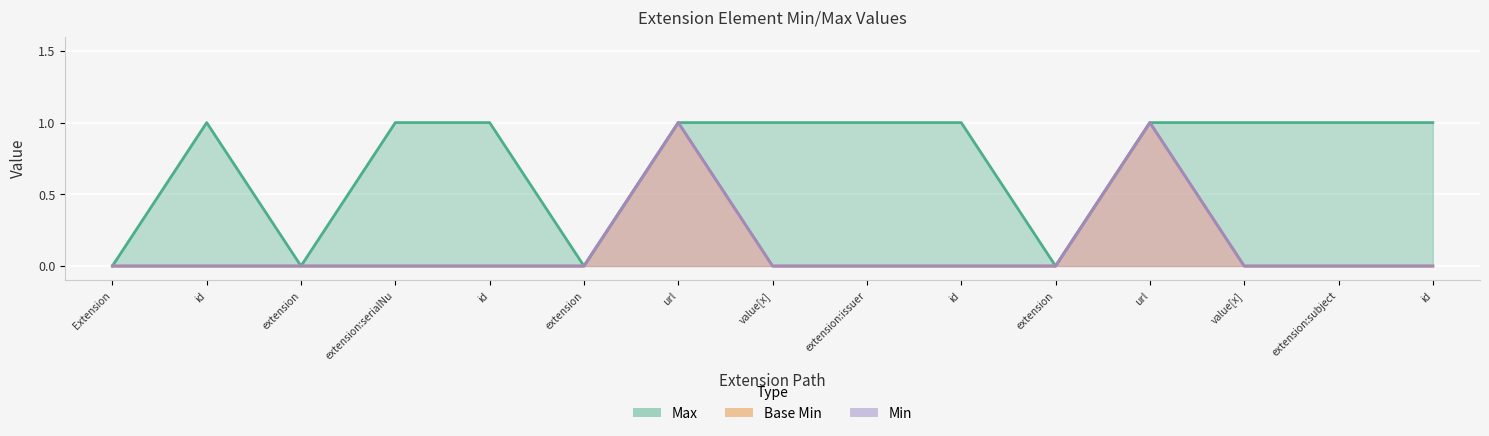

Which series has the largest total across all categories?

Max